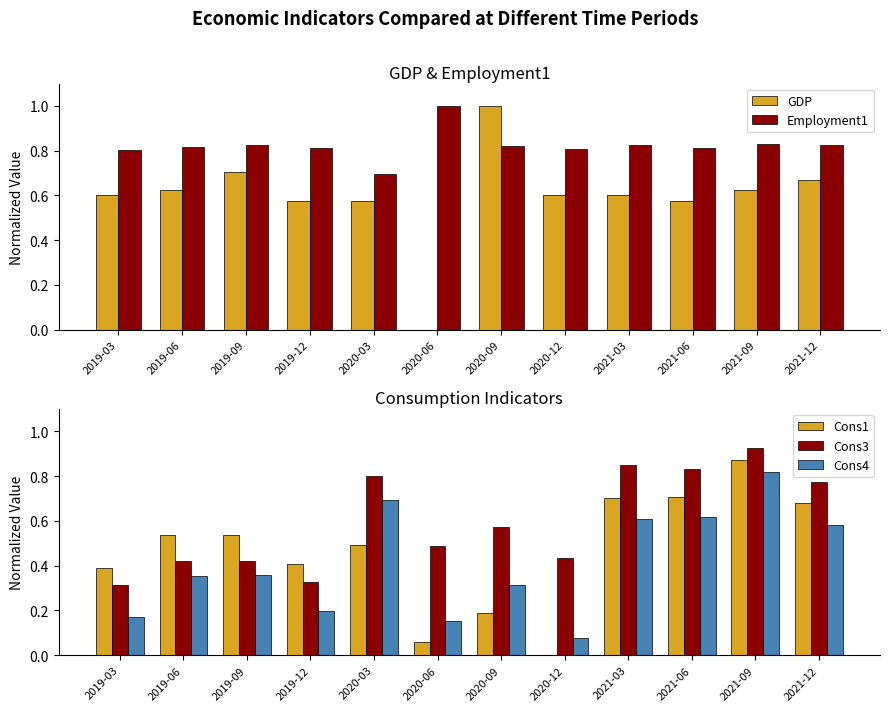

At how many categories does at least one series exceed 0?

12